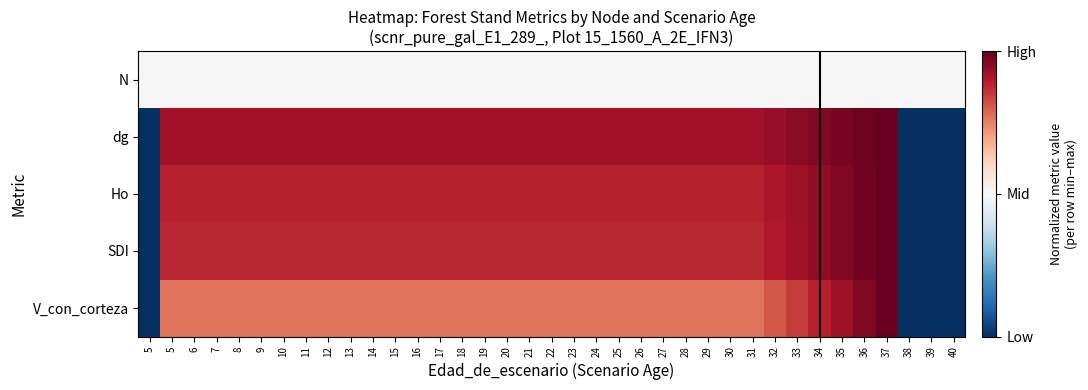

Which has a higher value, 26 or 35?

26